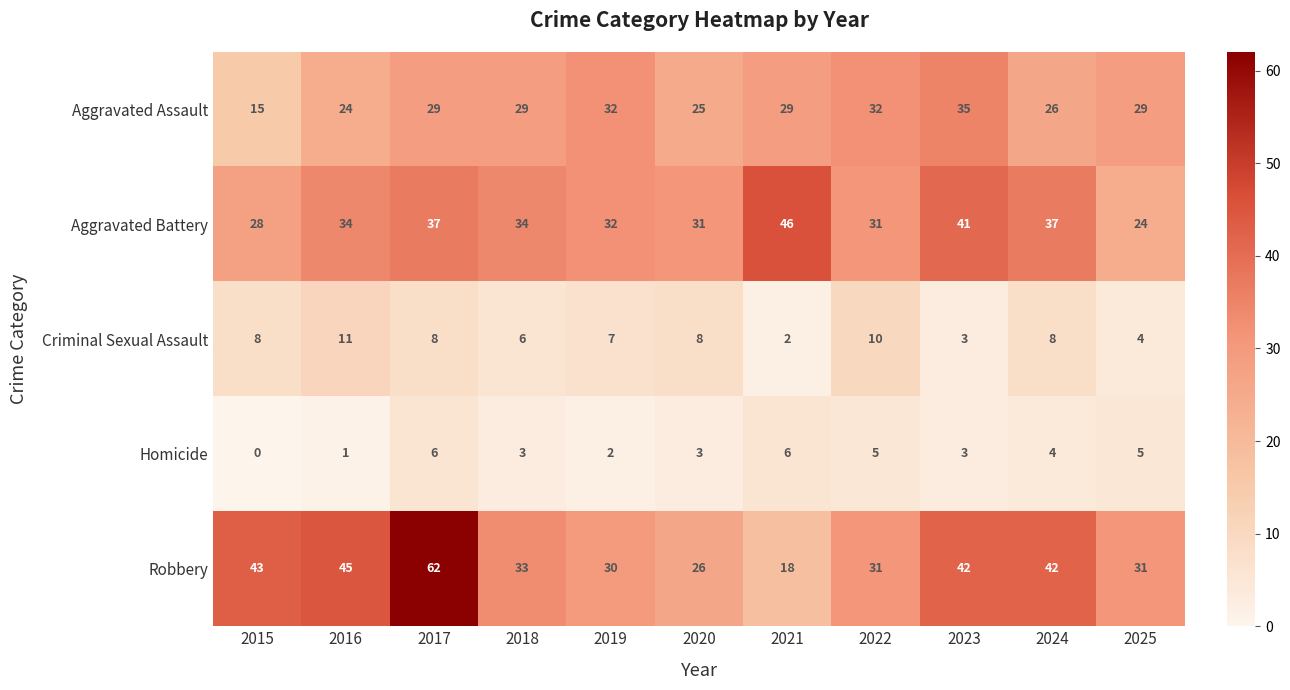

Is the value of Criminal Sexual Assault at 2022 greater than the value of Aggravated Assault at 2019?

No